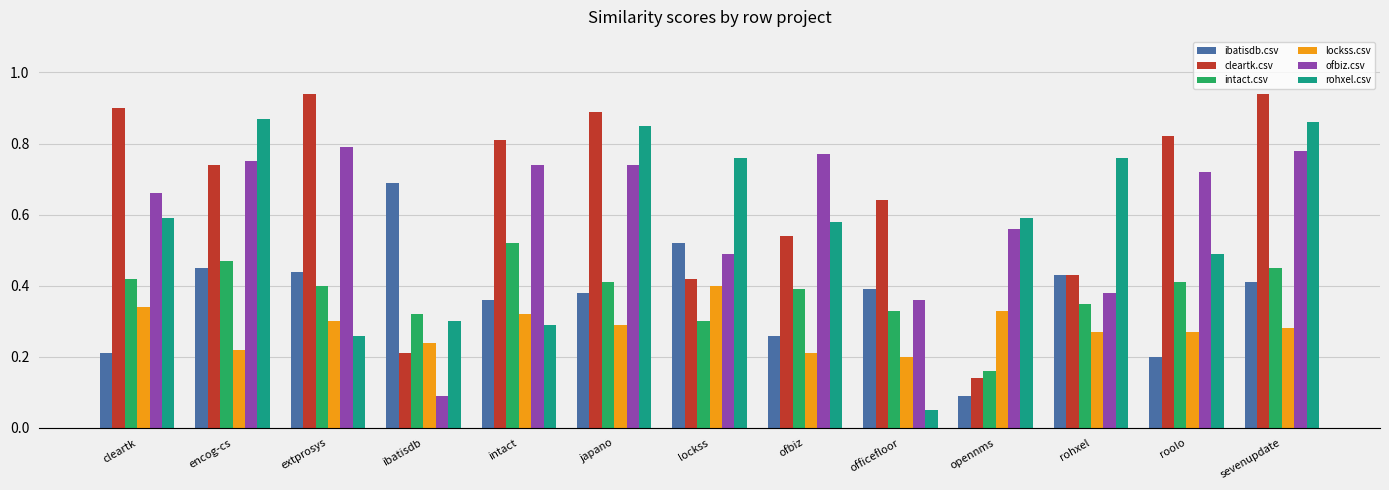

Which category has the lowest value in the rohxel.csv series?

officefloor